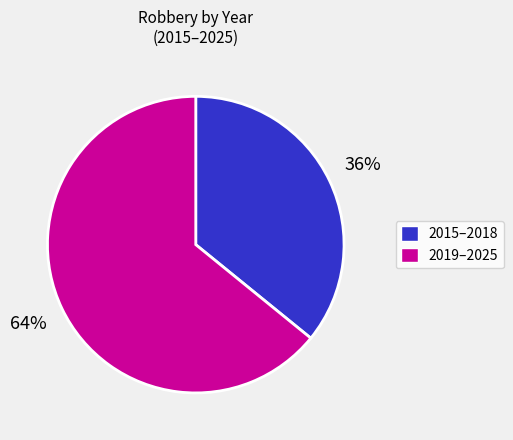

Between 2015–2018 and 2019–2025, which is larger?

2019–2025